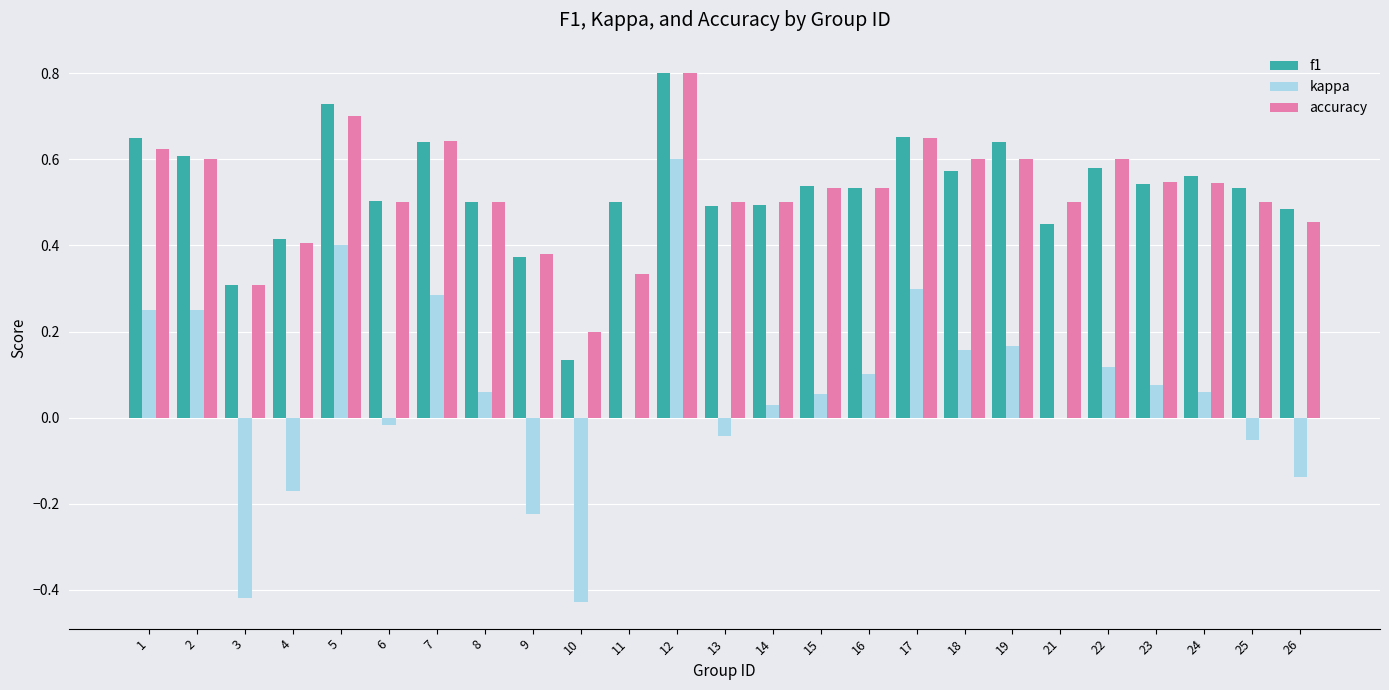

The accuracy series shows 0.6 at 4. True or false?

False